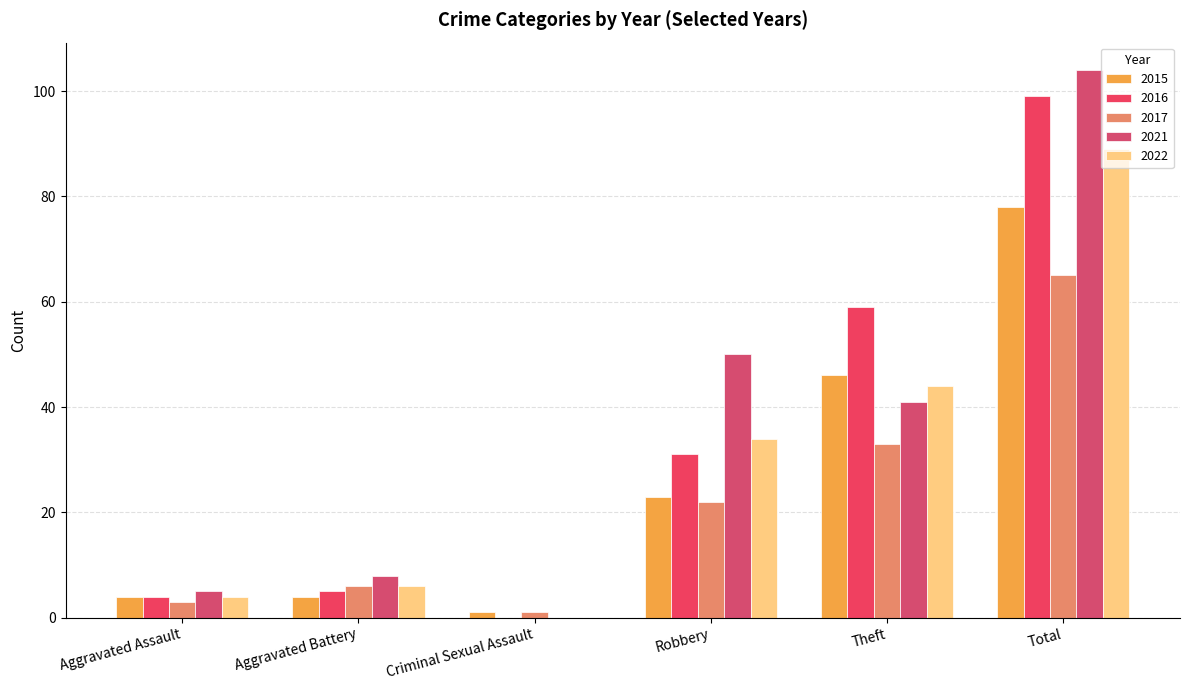

Is it true that 2017 equals 41 at Total?

False